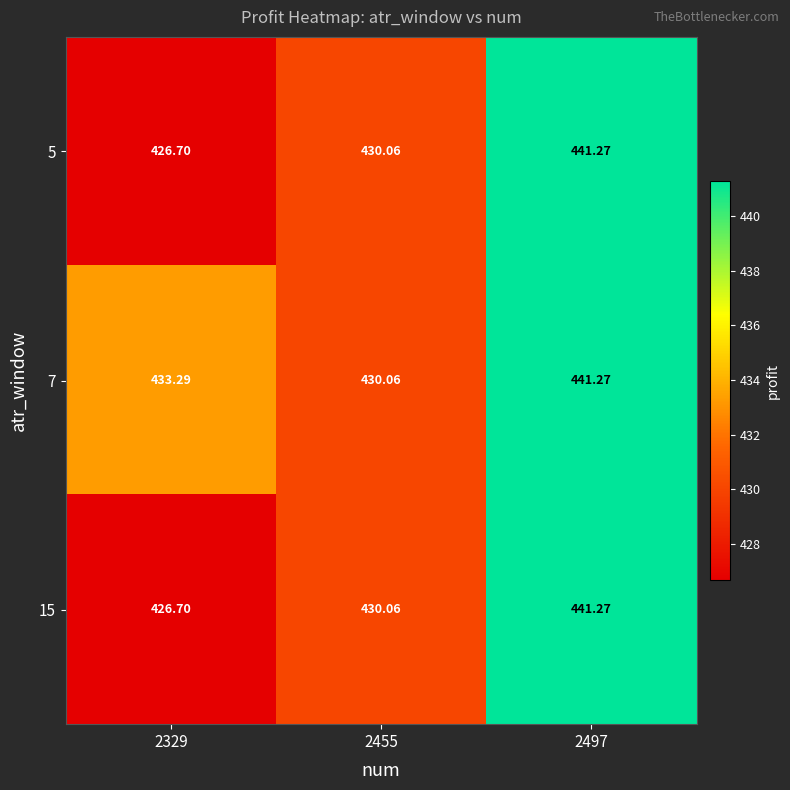

Is the value of 15 at 2329 greater than the value of 5 at 2455?

No